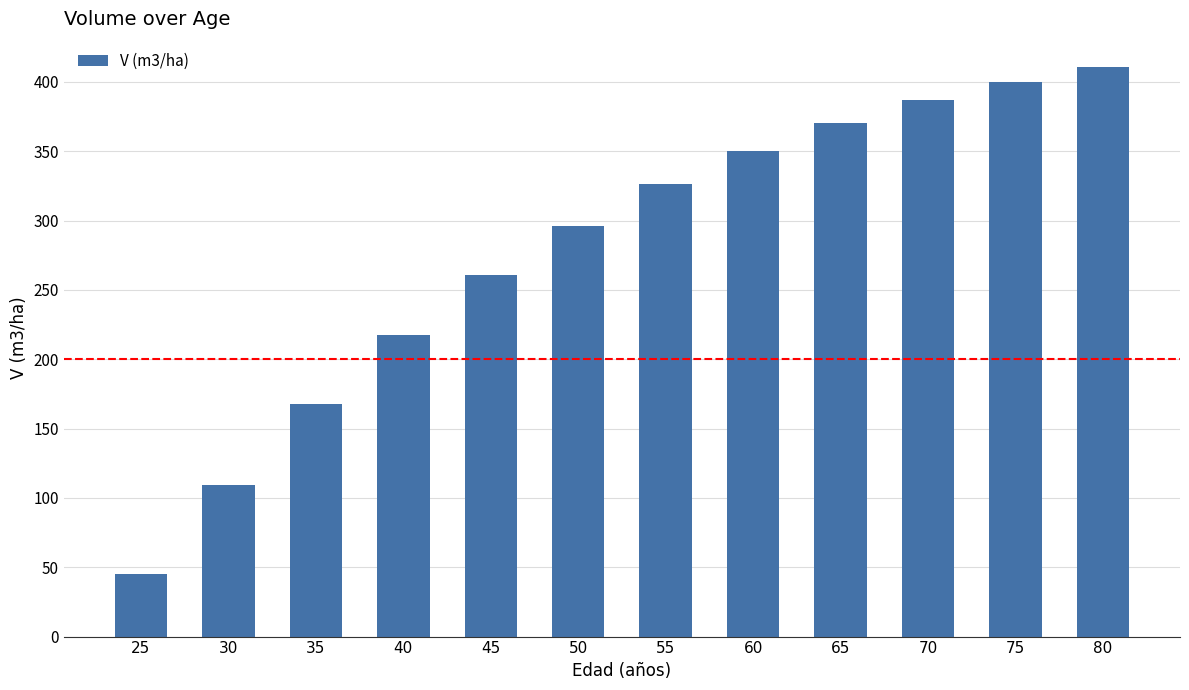

Are the bars horizontal?

No